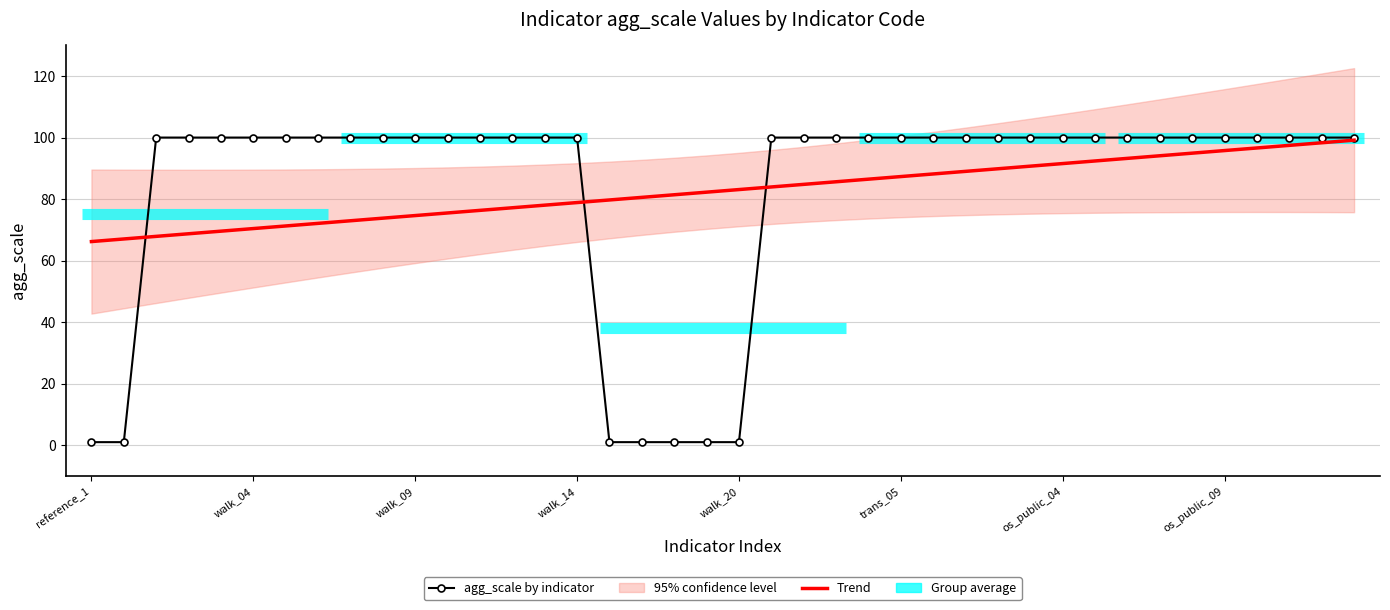

The Trend series shows 98.3 at 38. True or false?

True